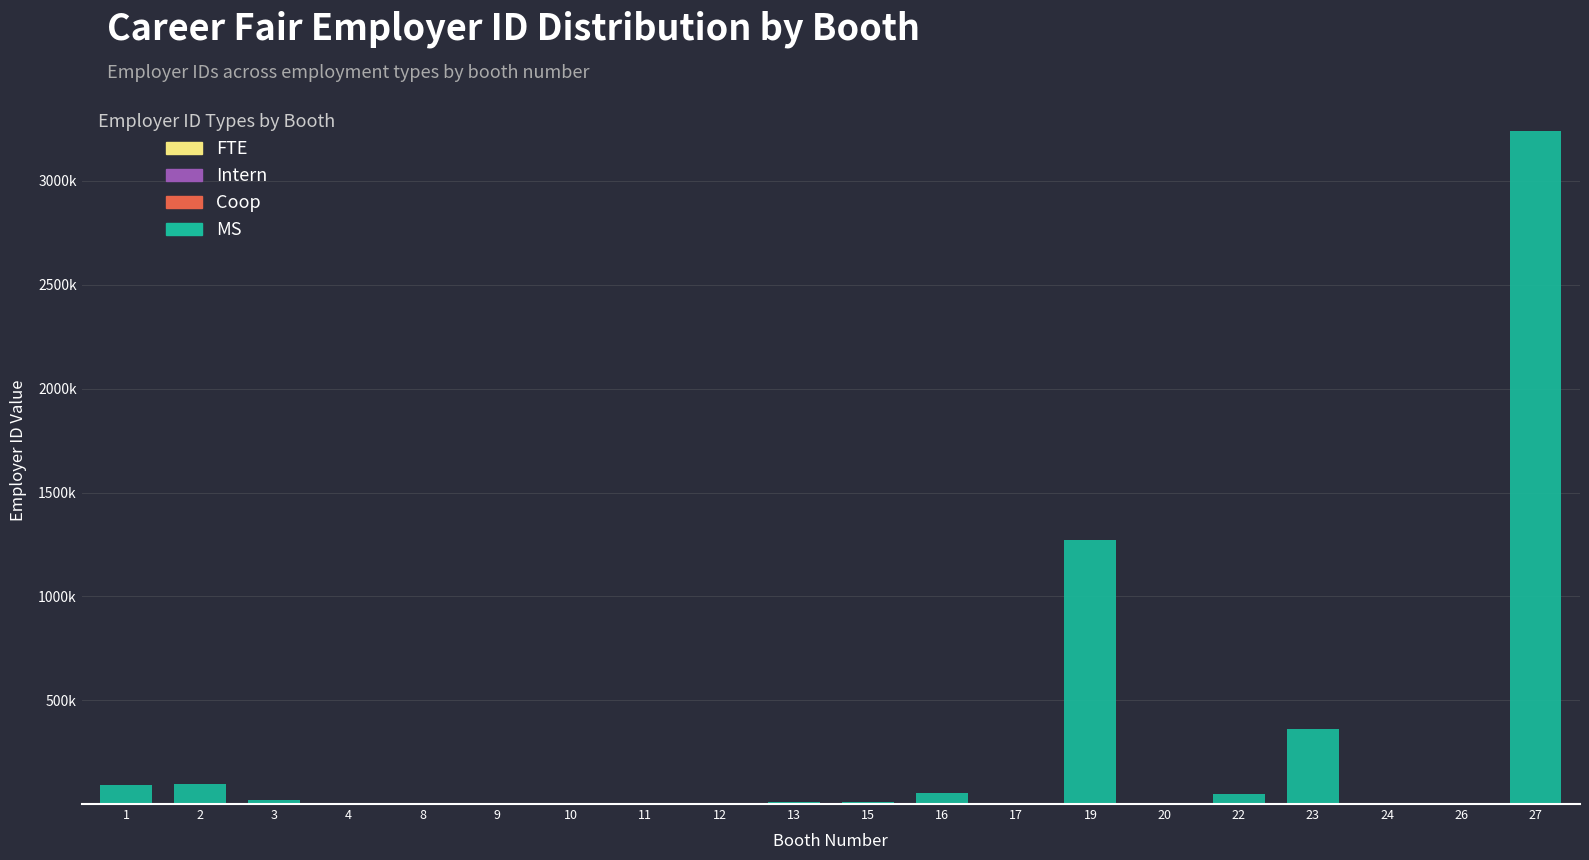

Which series has the widest spread of values?

MS